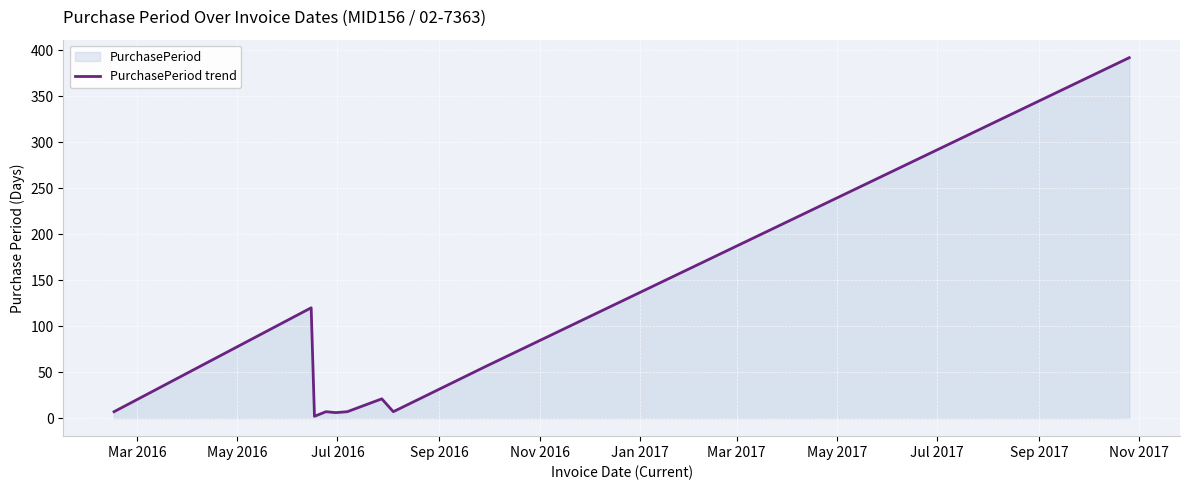

What is the greatest value displayed?

392